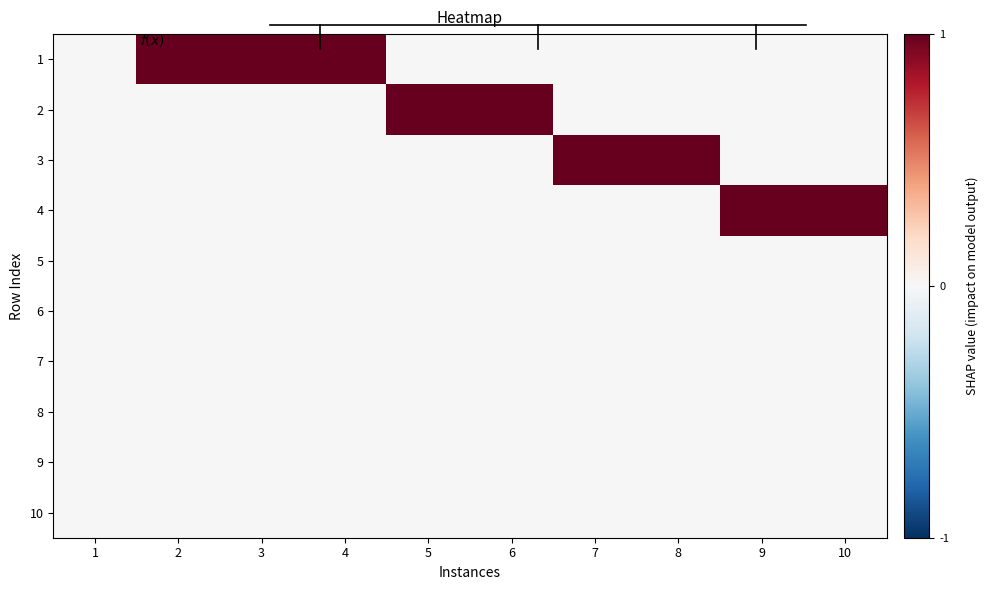

Which series has the largest total across all categories?

1